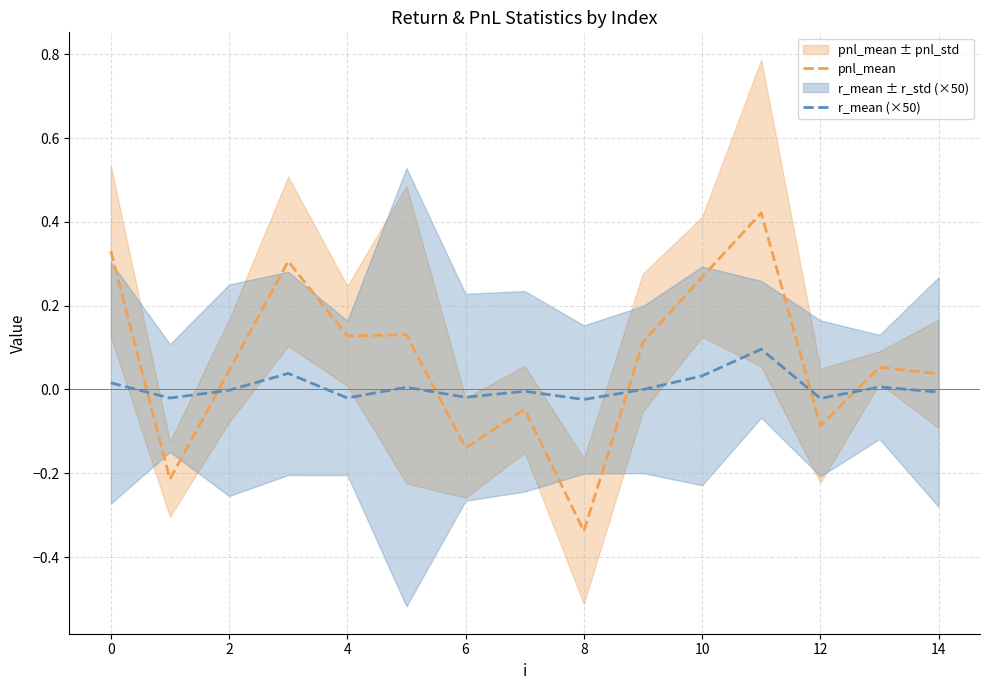

How many negative values does the pnl_mean series have?

5